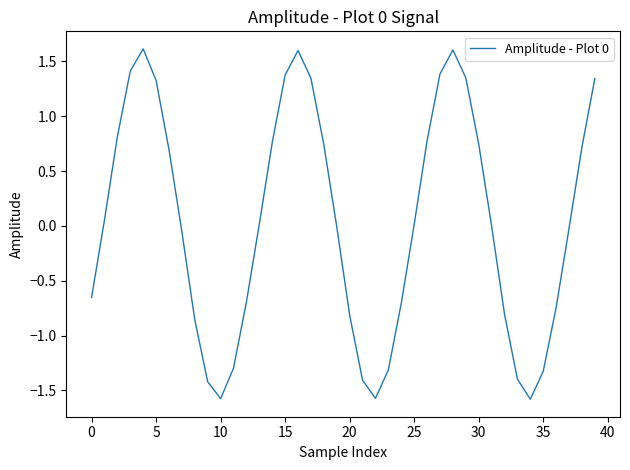

What is the difference between the maximum and minimum values?

3.2